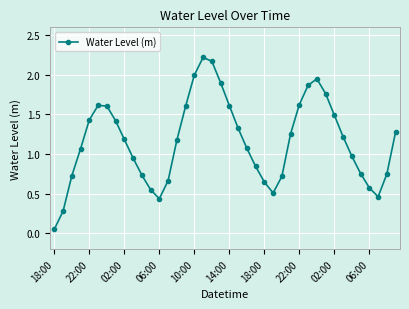

What is the sum of all values?

46.5